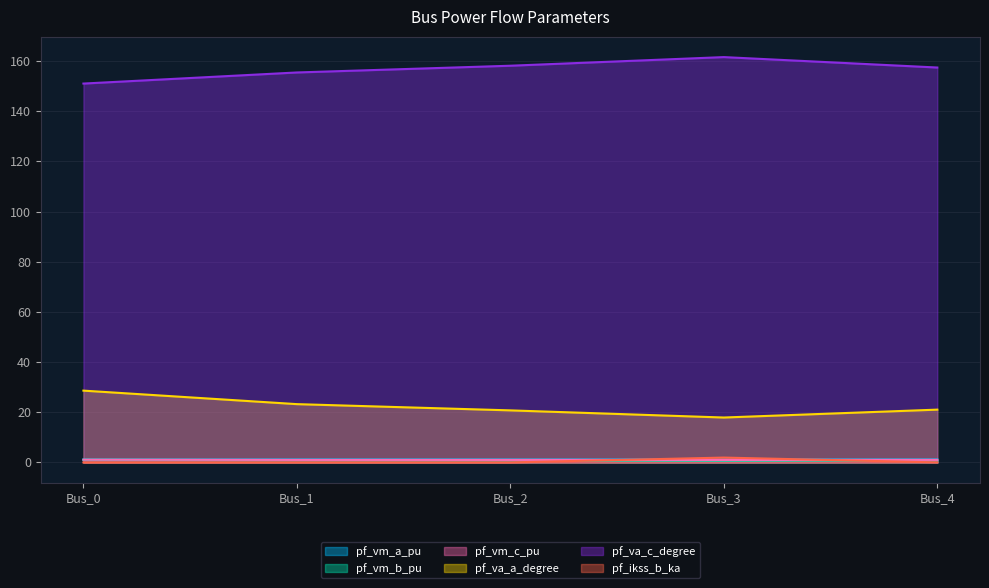

True or false: pf_ikss_b_ka has more than 1 points higher than both neighbors.

False